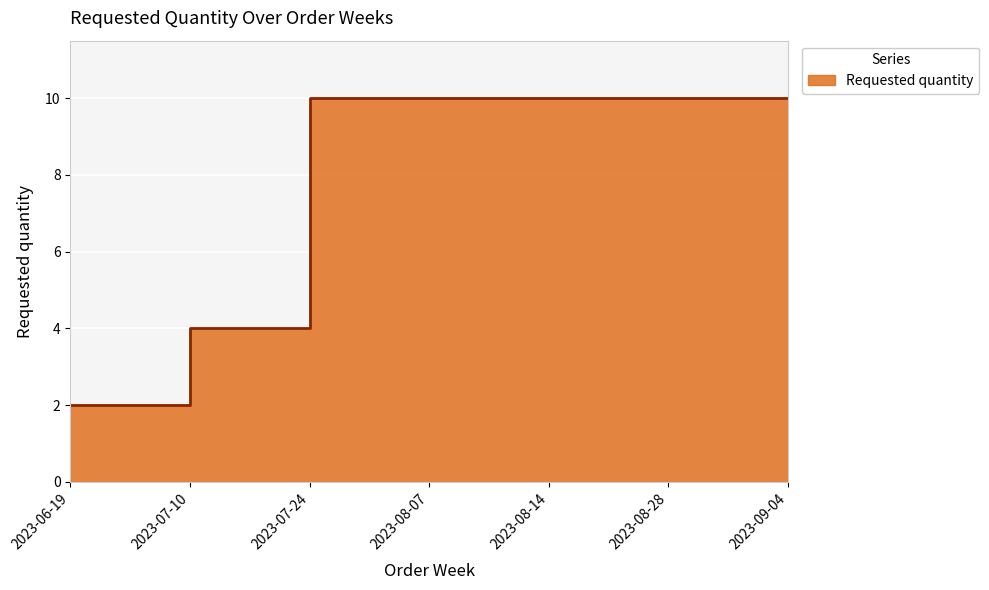

What is the difference between the maximum and minimum values?

8